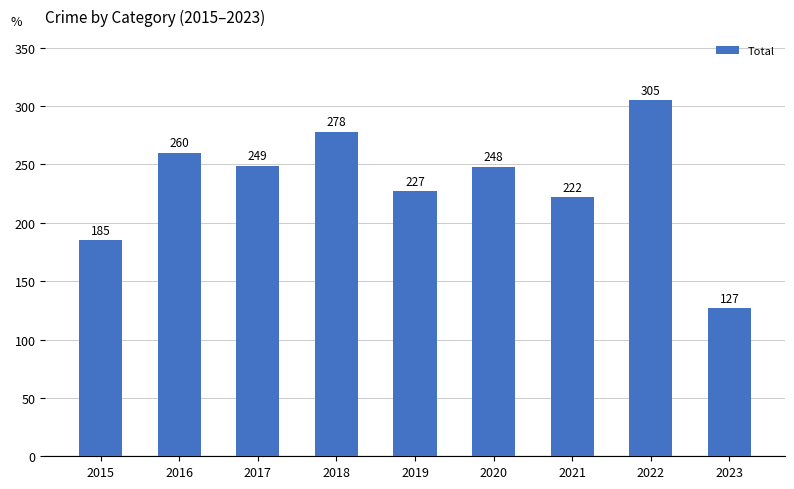

How many bars are there in total?

9